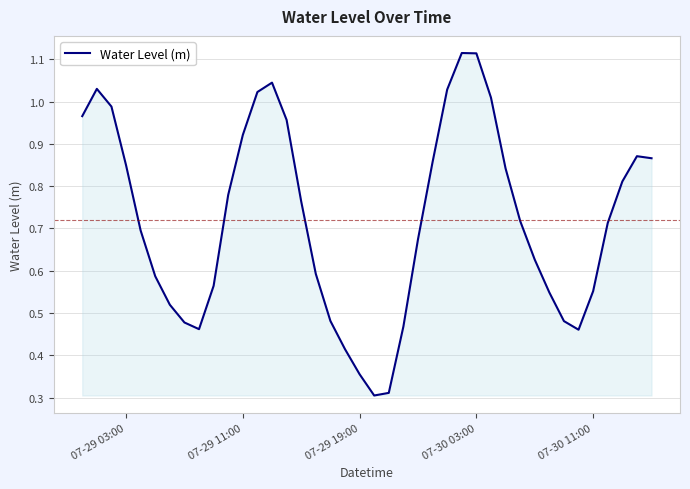

Is this an area chart (filled region under the line)?

Yes